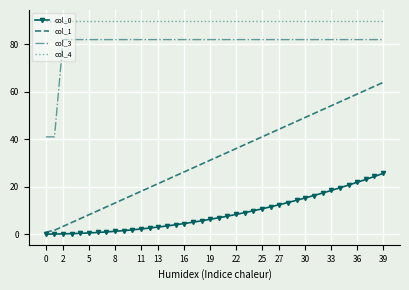

Which series has the largest total across all categories?

col_4